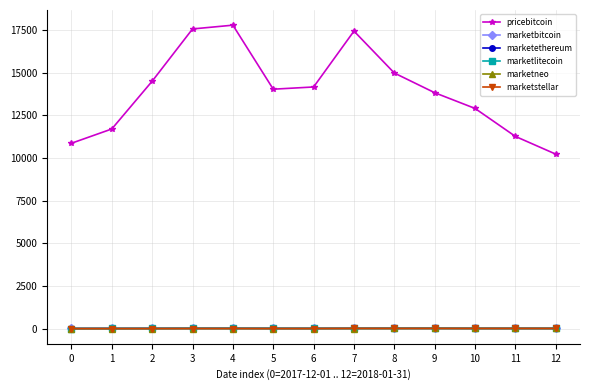

What is the total value across all series at 3?

17619.7